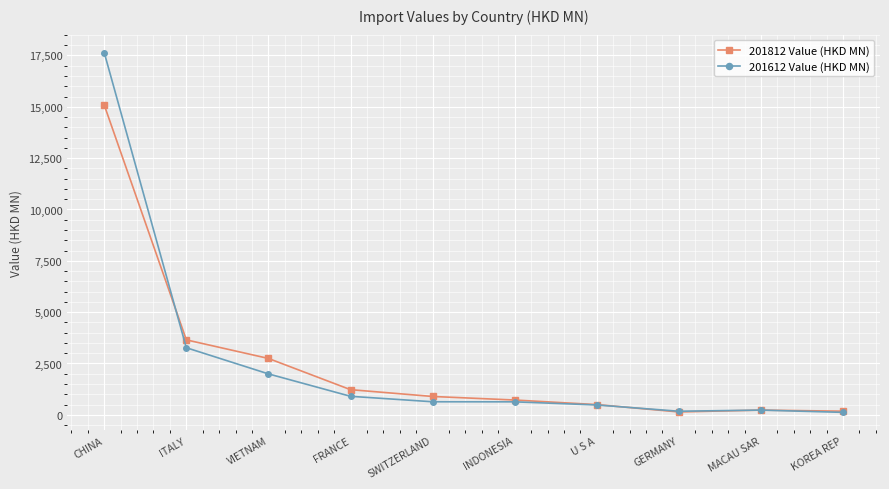

What is the maximum value for 201612 Value (HKD MN)?

17637.8